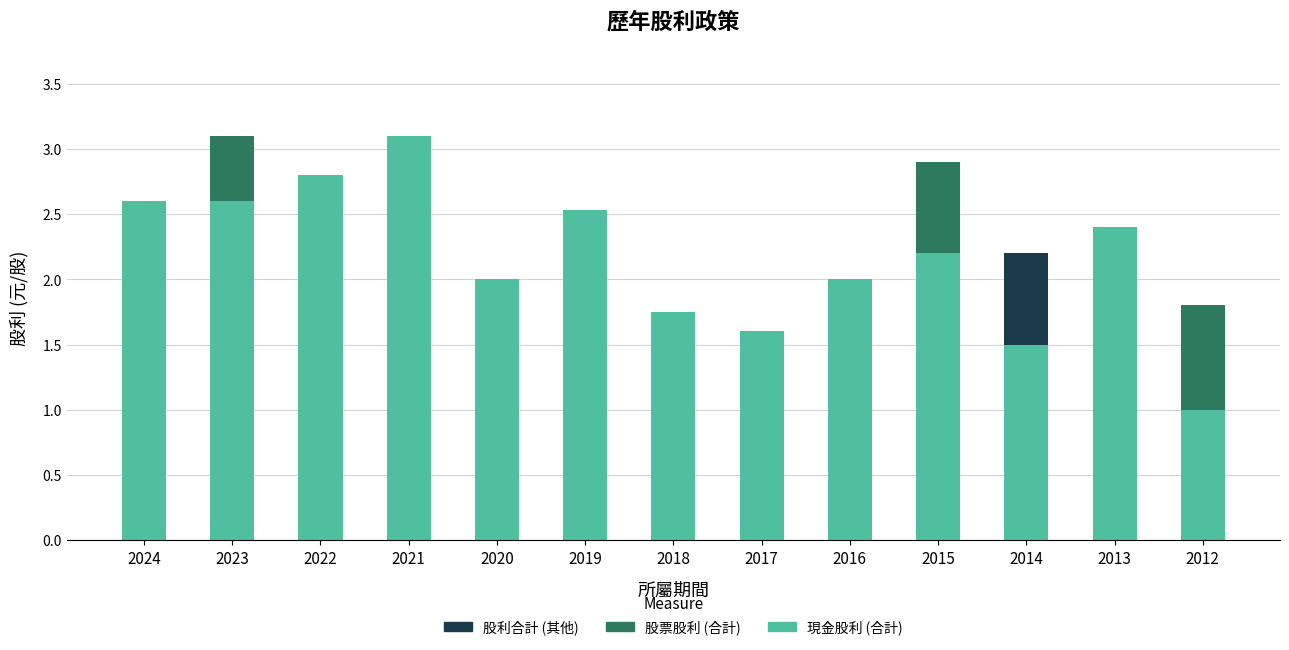

What is the total value across all series at 2019?

2.5